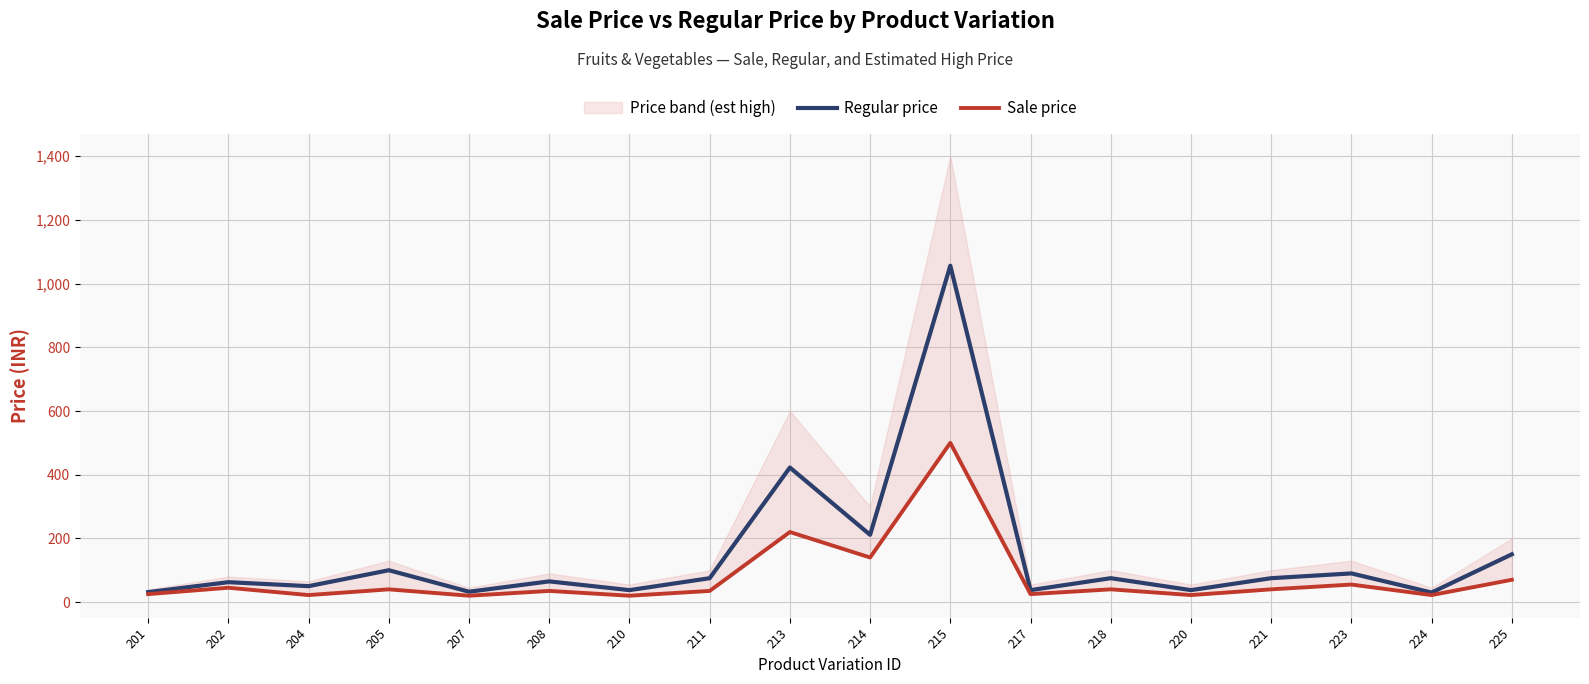

What is the value of the Sale price point at the 7th from the left?

20.0